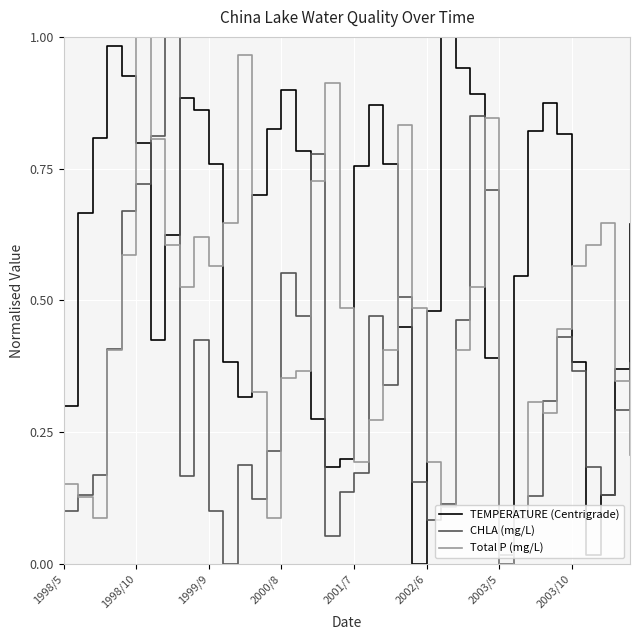

In TEMPERATURE (Centrigrade), how many points are lower than both neighbors (excluding endpoints)?

6